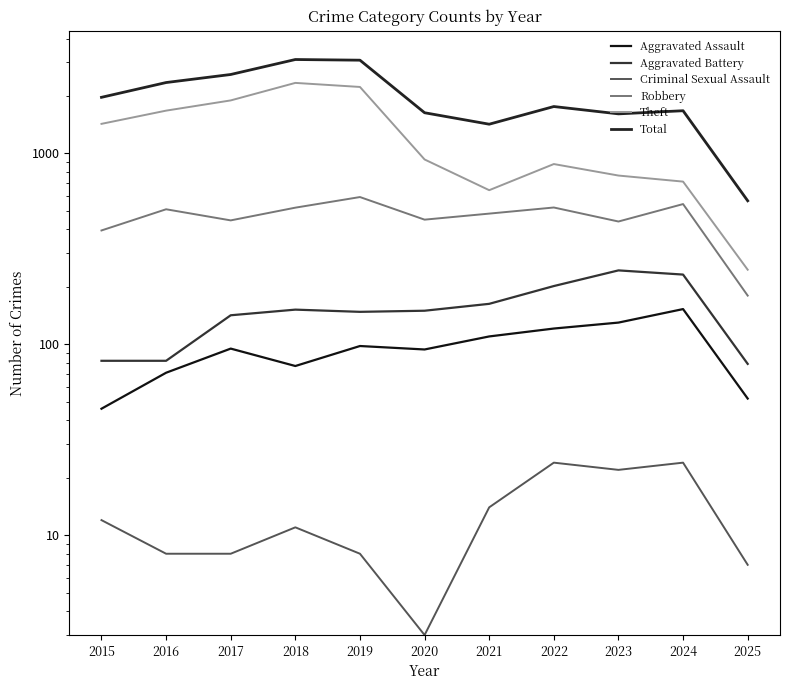

At which label does Total reach its peak?

2018